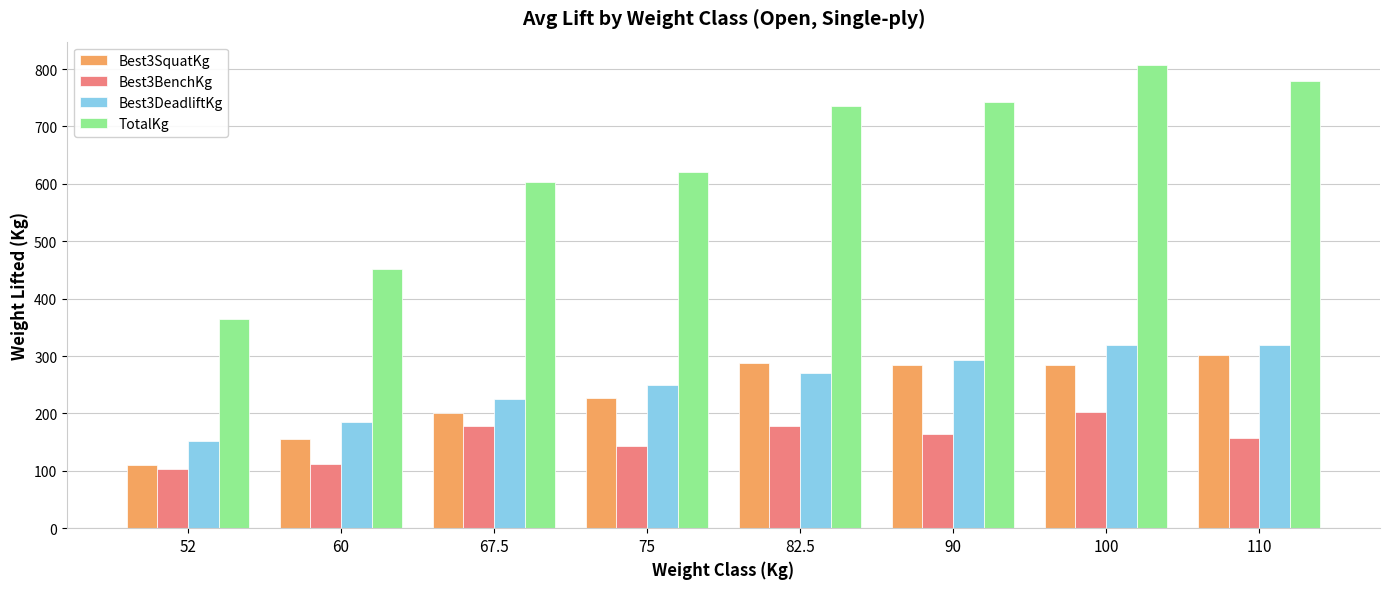

Does the chart contain stacked bars?

No